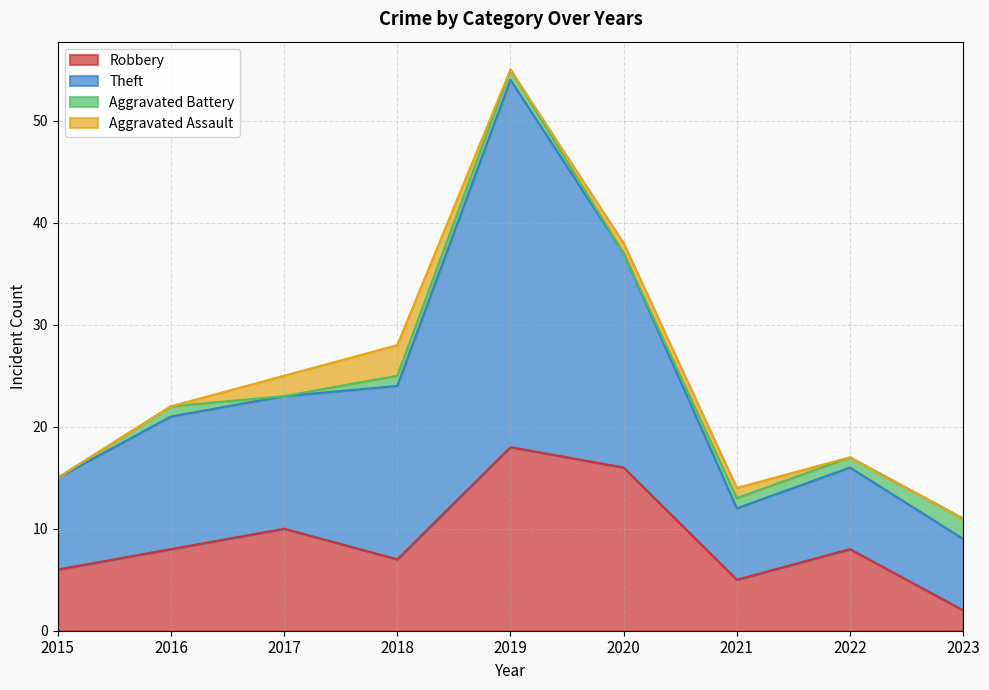

What is the difference between the highest and lowest values at 2020?

21